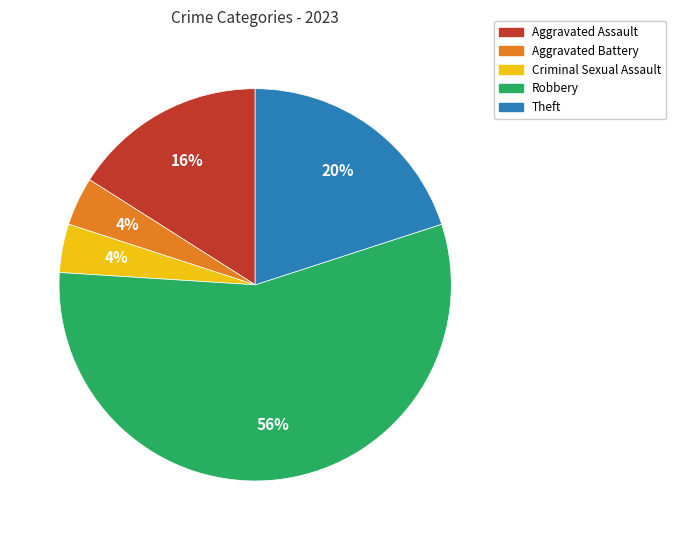

Approximately how many times larger is the value at Aggravated Battery compared to Theft?

0.2